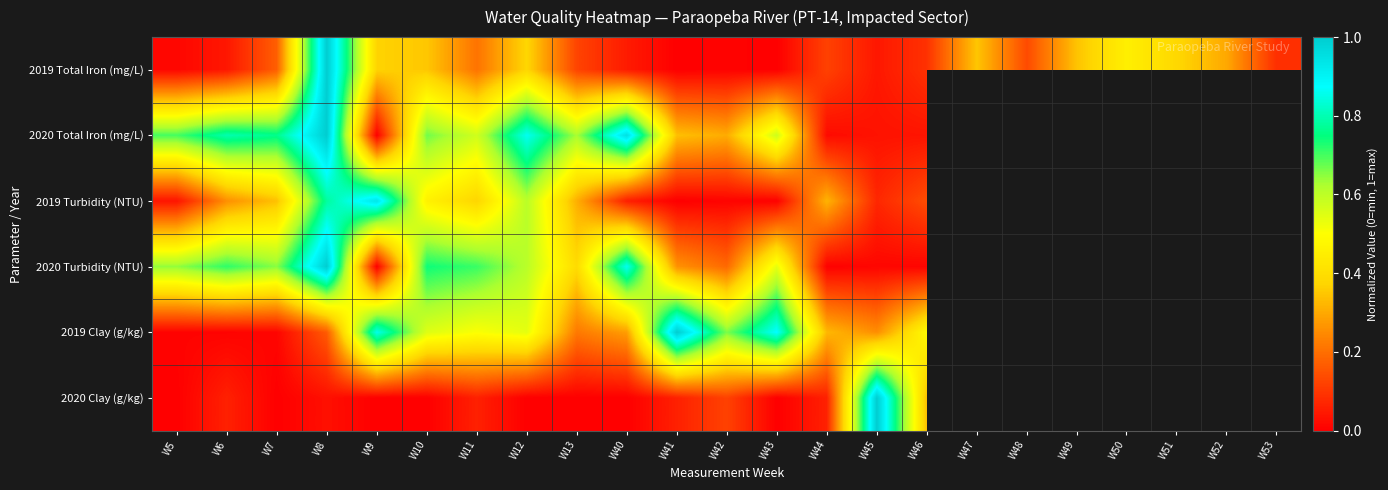

What is the difference between the highest and lowest values at W6?

0.8